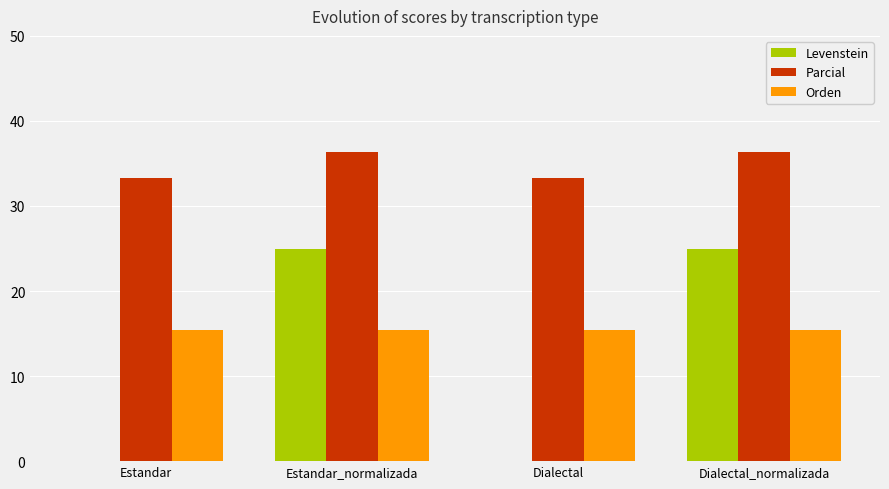

How many data points in Parcial are above 36?

2